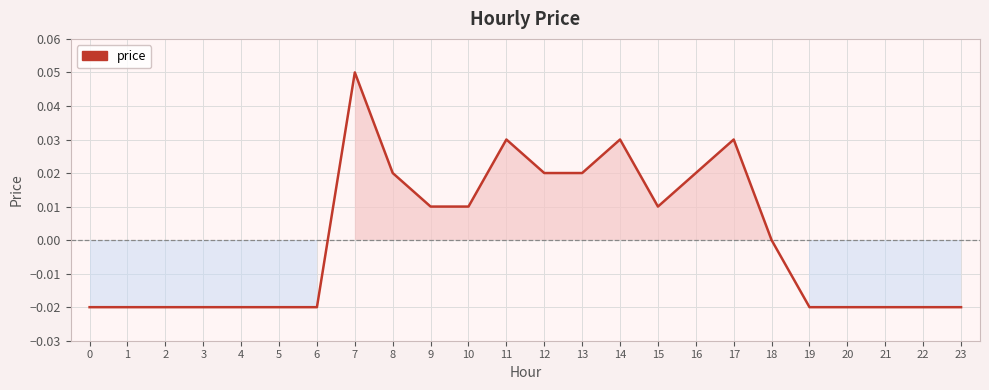

Between 16 and 5, which is larger?

16